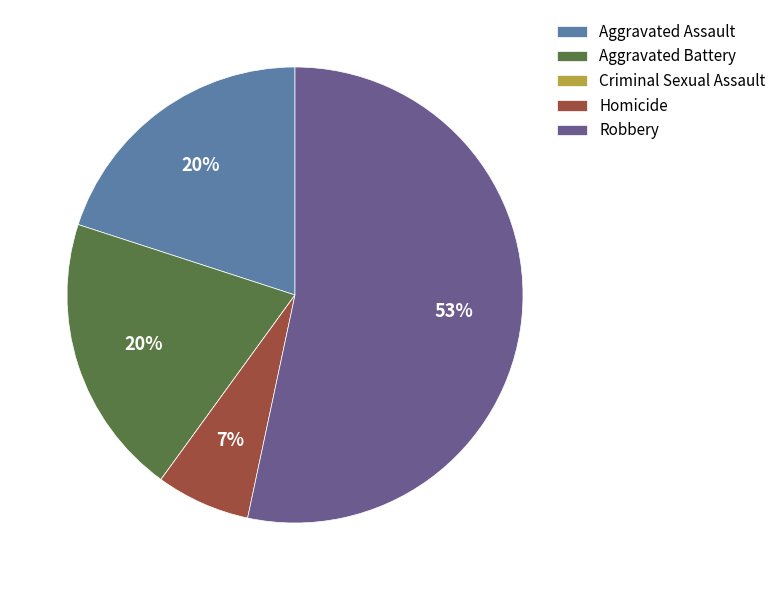

What is the largest slice in the pie chart?

Robbery